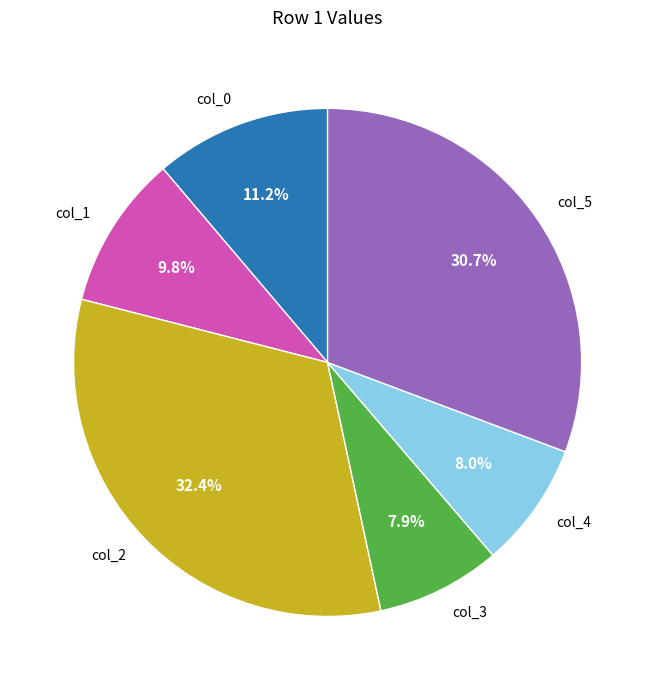

Between col_3 and col_5, which is larger?

col_5